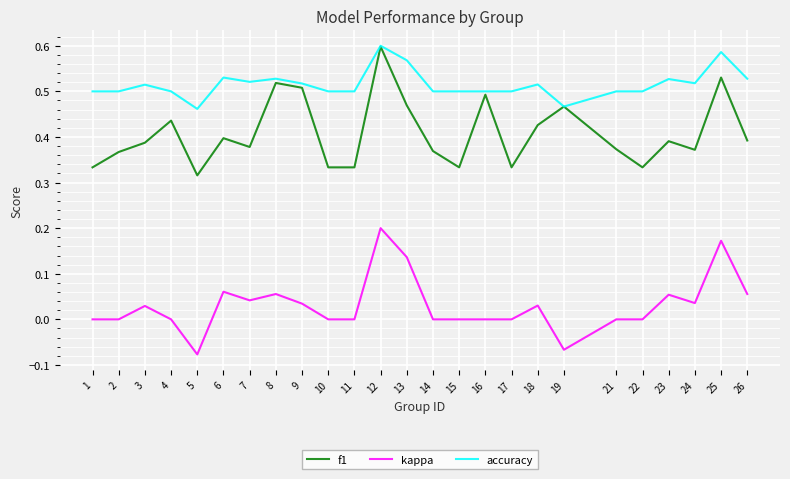

The value of kappa at 18 is 0.0. True or false?

True